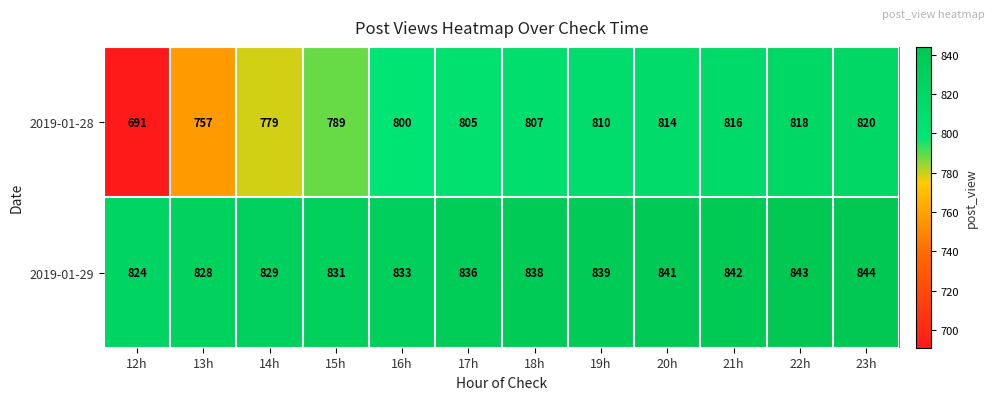

Rank the series by their average value, from highest to lowest.

2019-01-29, 2019-01-28